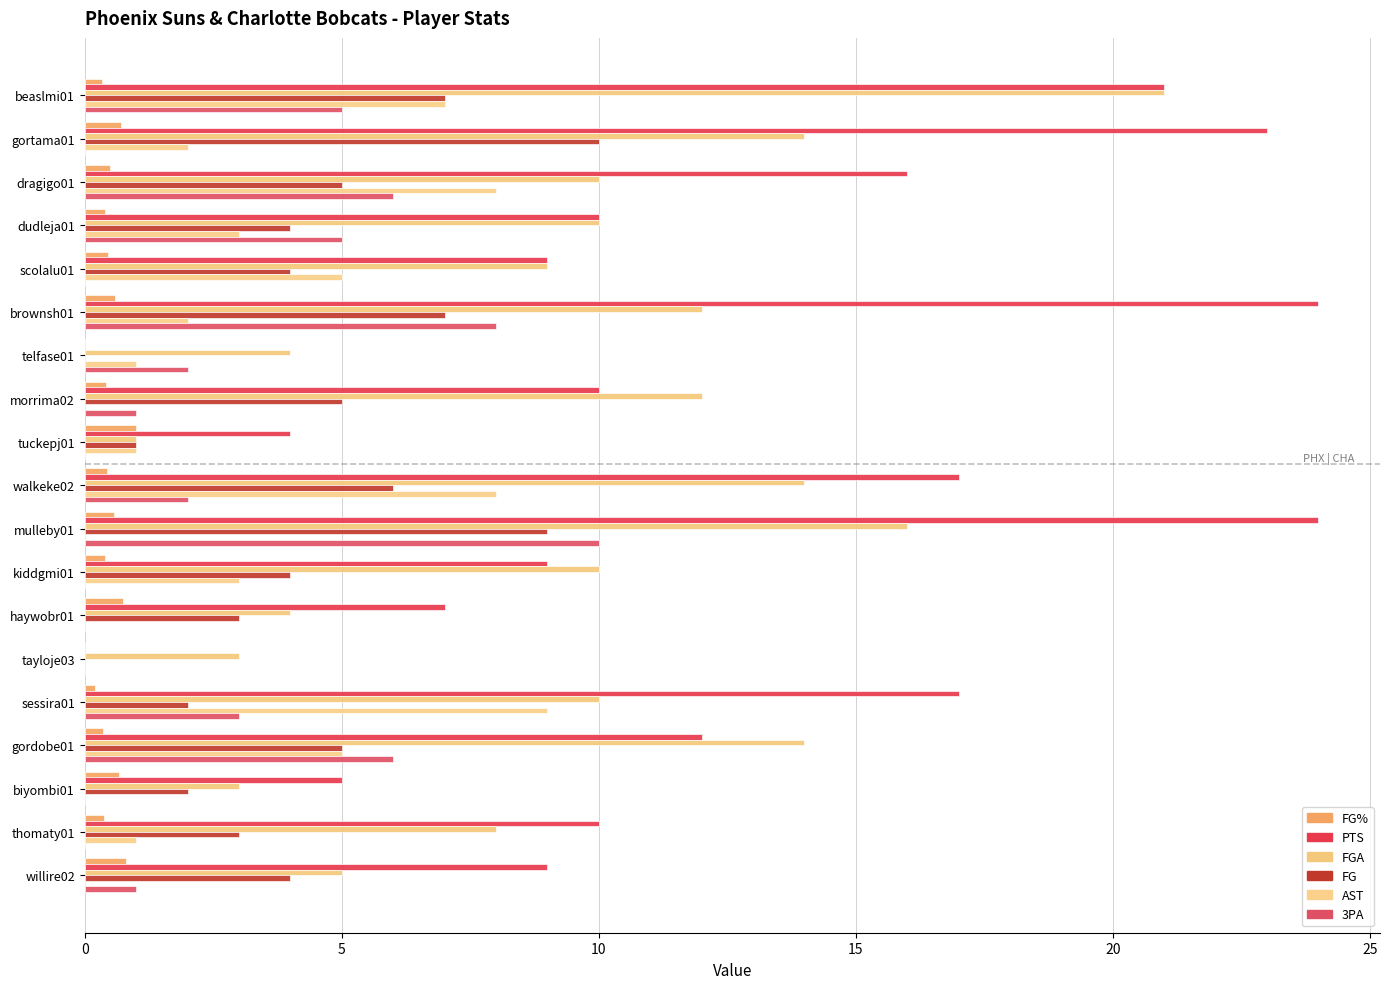

Count the number of data series in this chart.

6